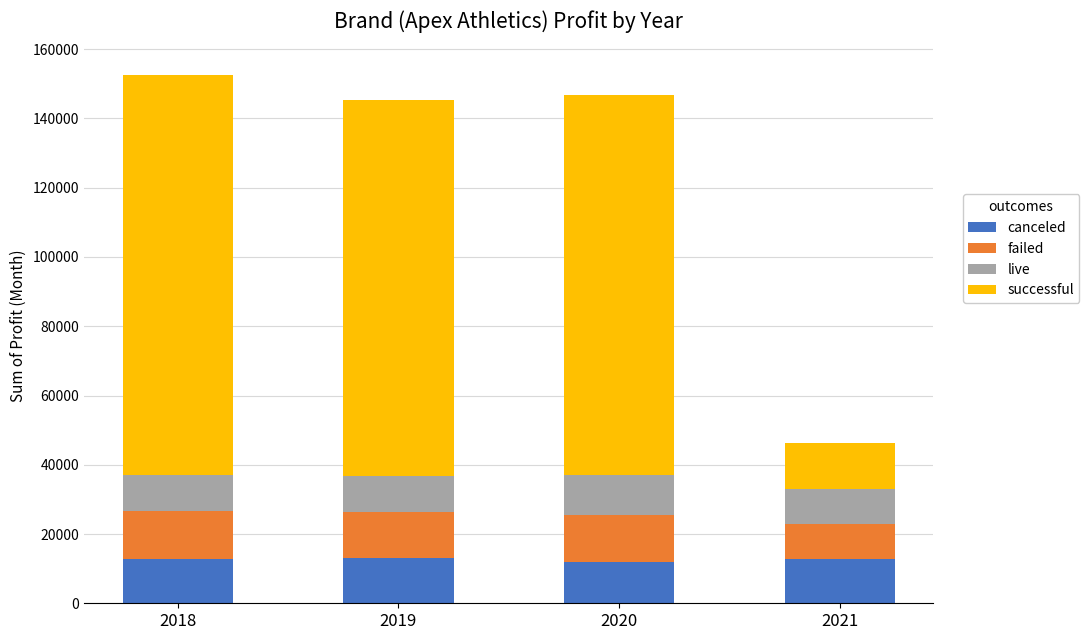

What is the total value across all series at 2018?

152585